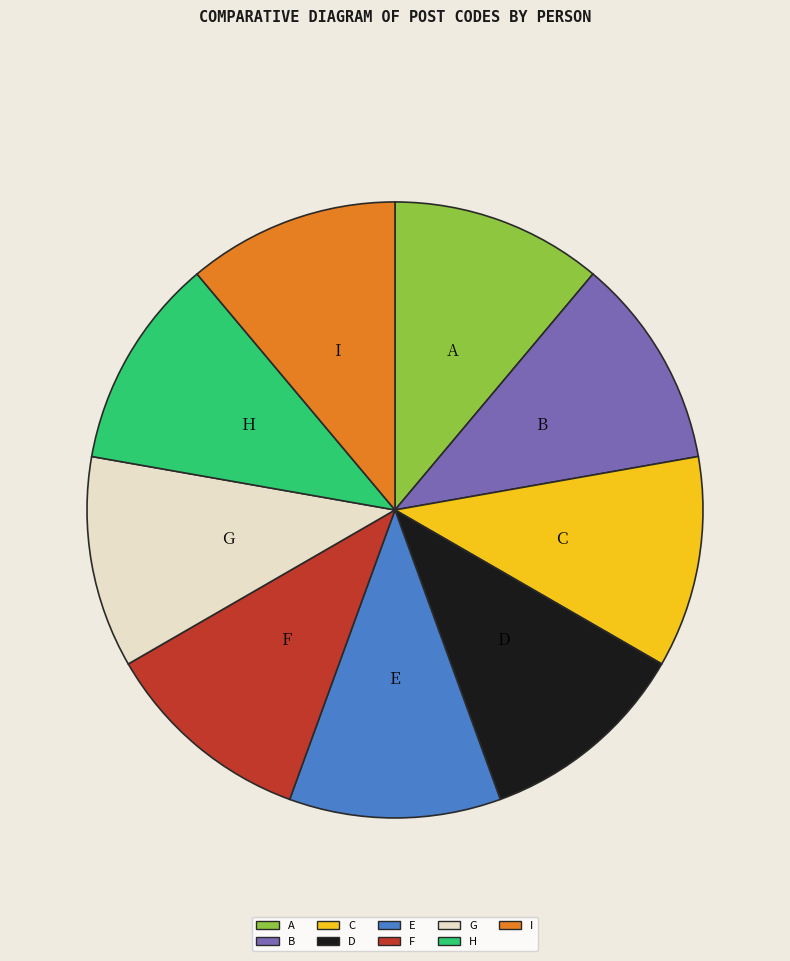

Do H and G together represent more than half of the pie?

No